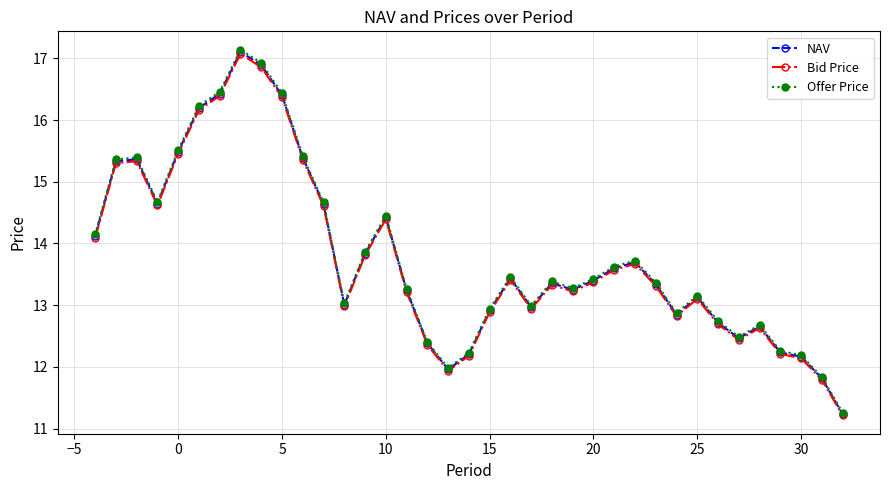

Which series has the largest range (max minus min)?

Offer Price